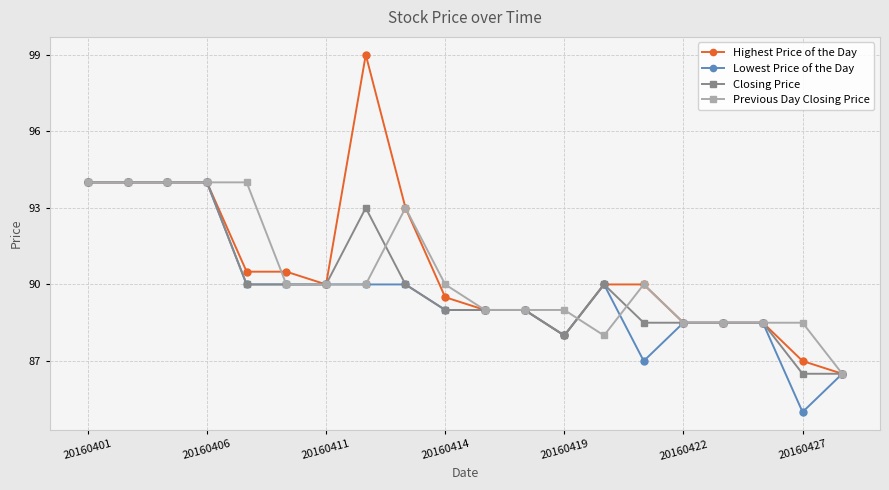

How many data points in Lowest Price of the Day are less than 90?

10